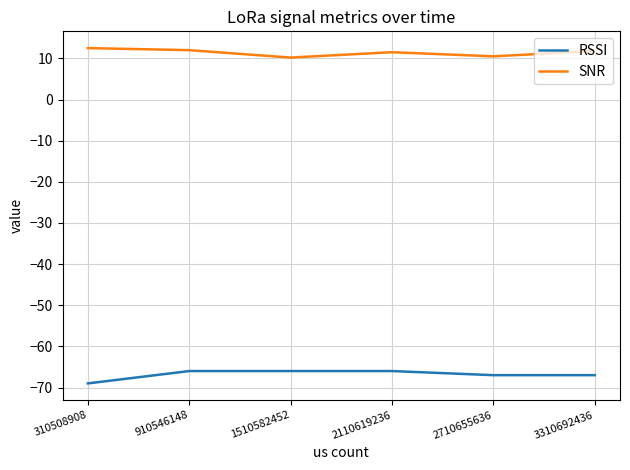

List the series in order of their peak value, lowest first.

RSSI, SNR